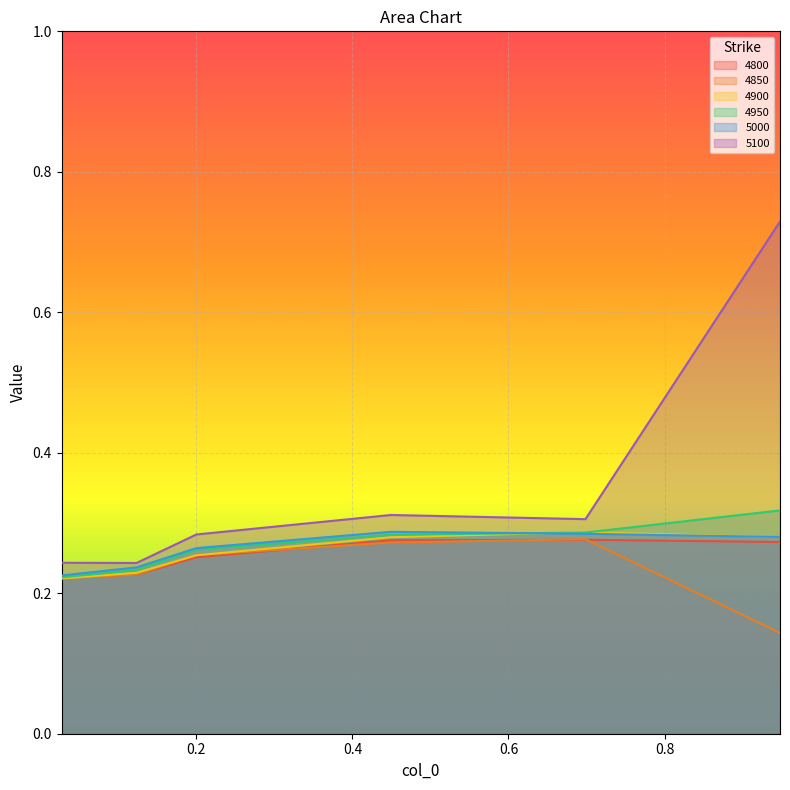

How many categories are shown in the chart?

6